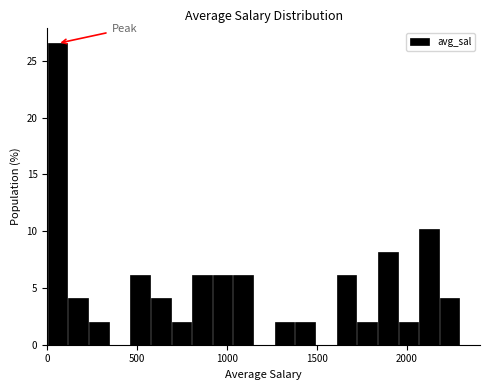

Read against the x-axis, roughly where is the centre of the tallest bar?

50